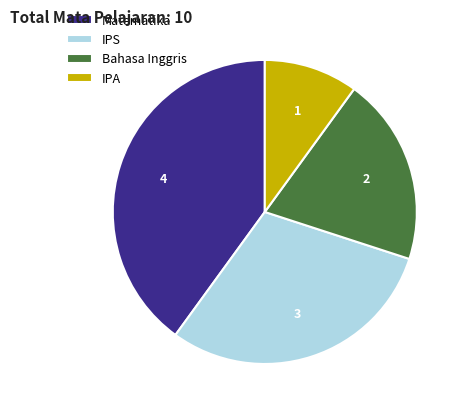

Approximately how many times larger is the value at IPS compared to Matematika?

0.8